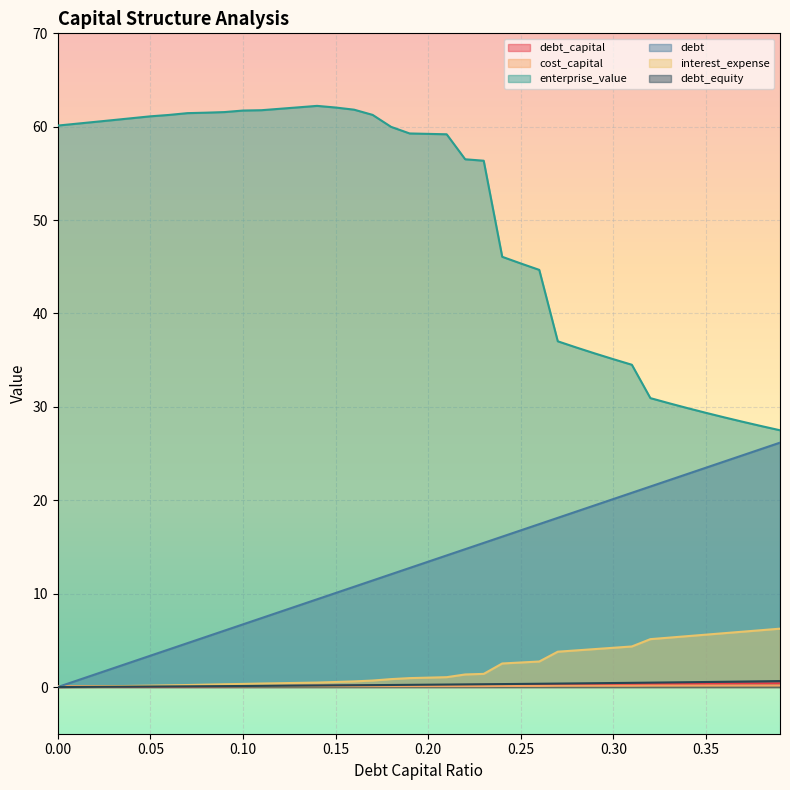

How many lines are shown in the chart?

6